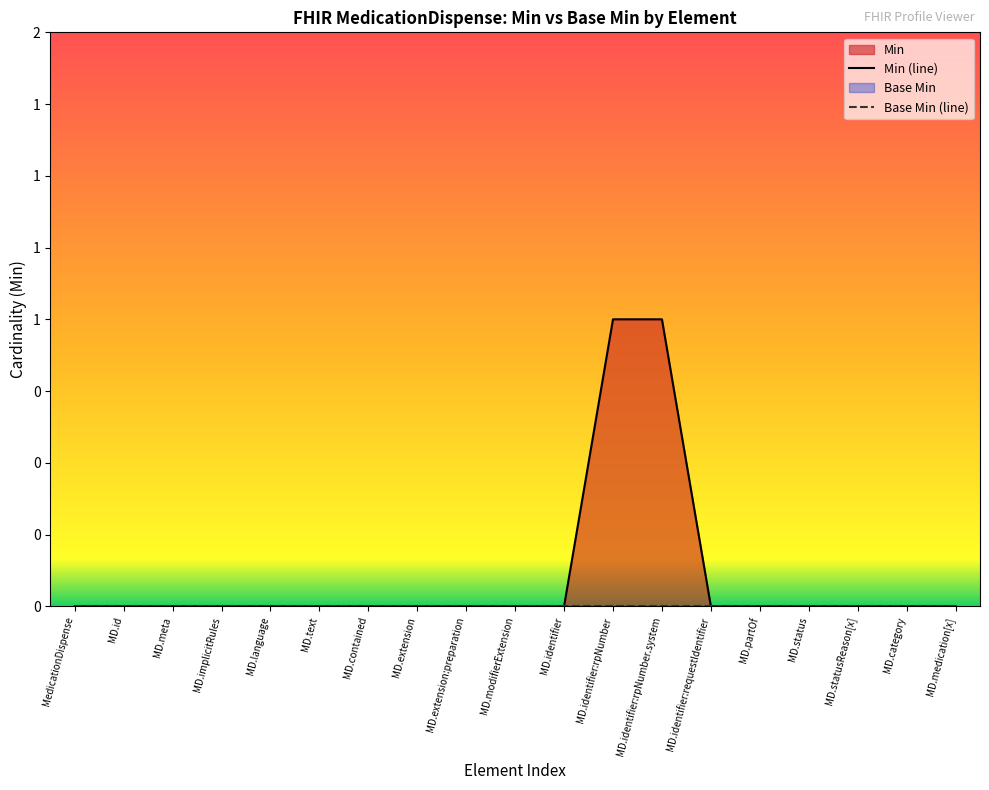

True or false: Min (line) has more than 2 points higher than both neighbors.

False